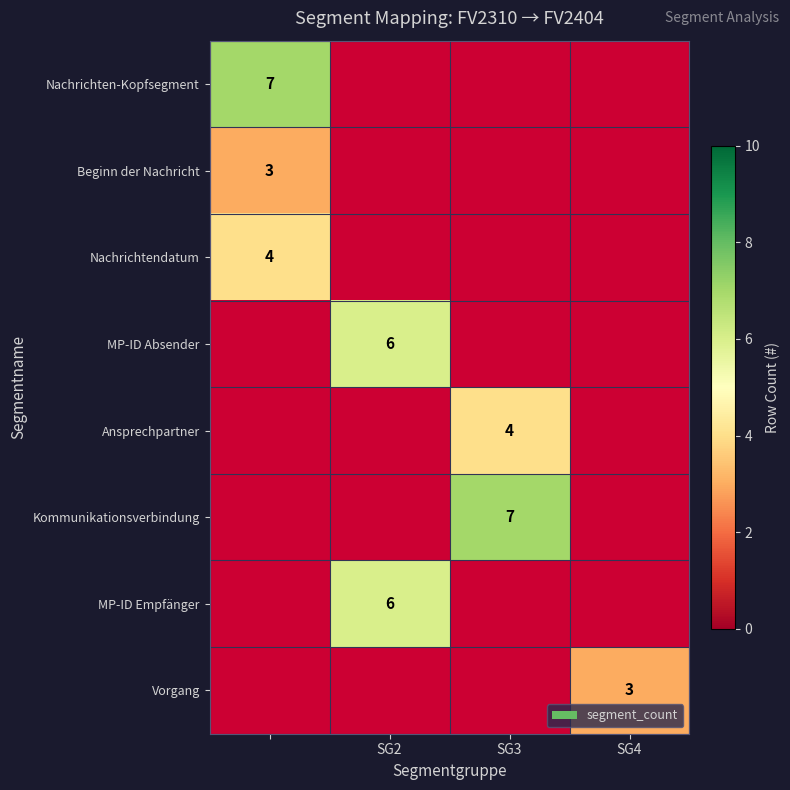

Is it true that Vorgang equals 2 at SG4?

False